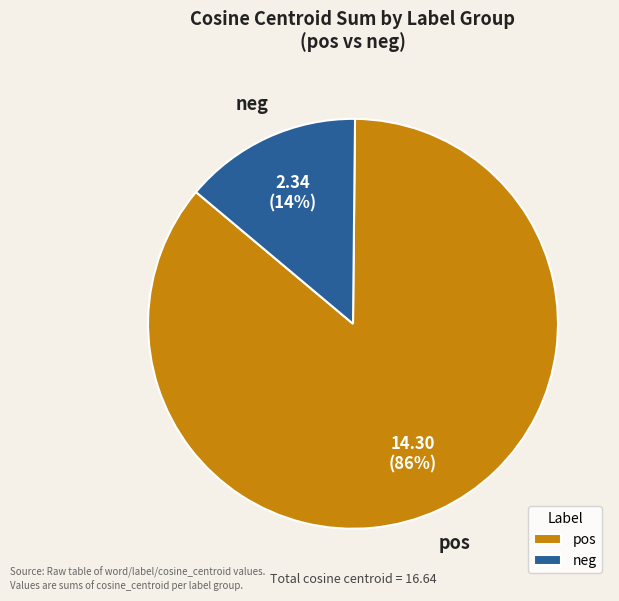

Is the sum of pos and neg greater than half?

Yes